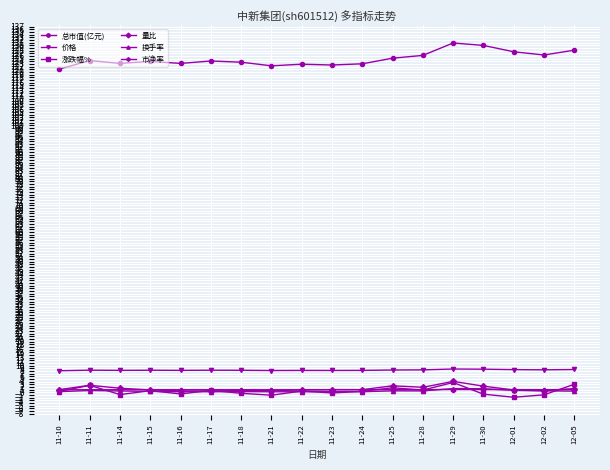

True or false: 总市值(亿元) and 市净率 cross at least once.

False